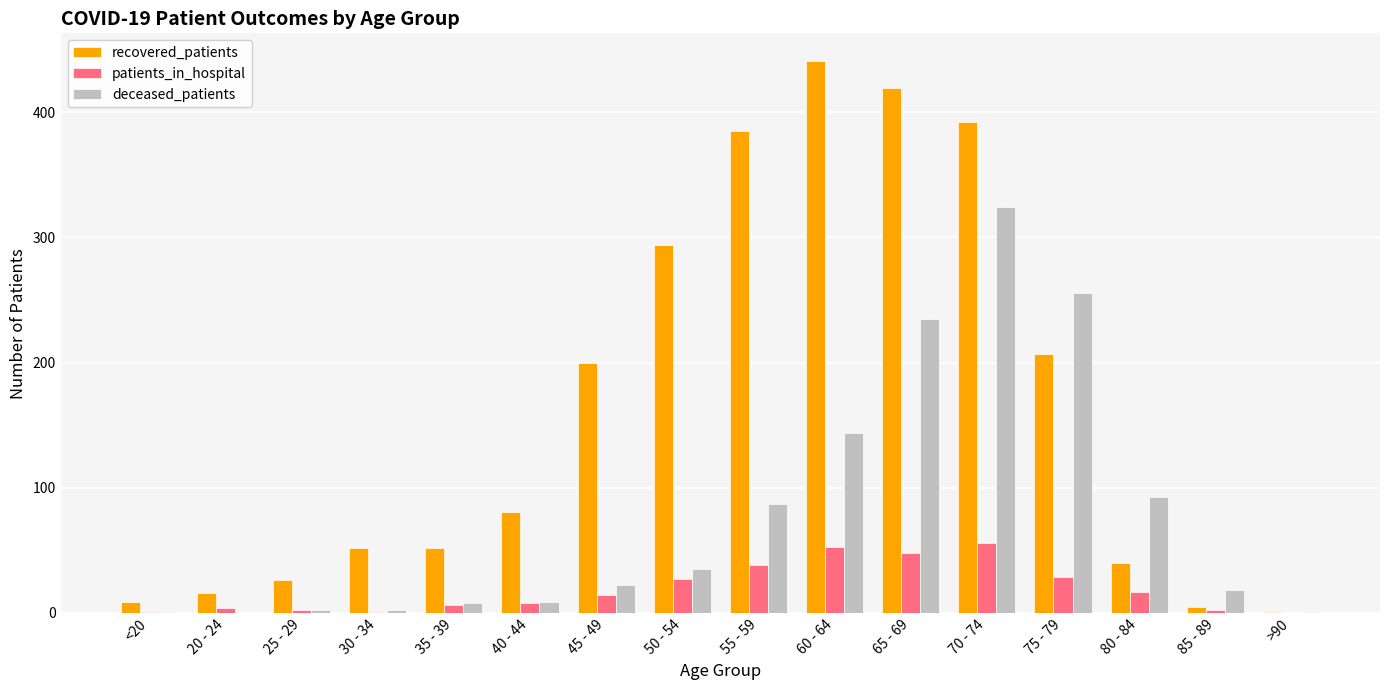

At which label is deceased_patients closest to 162?

60 - 64